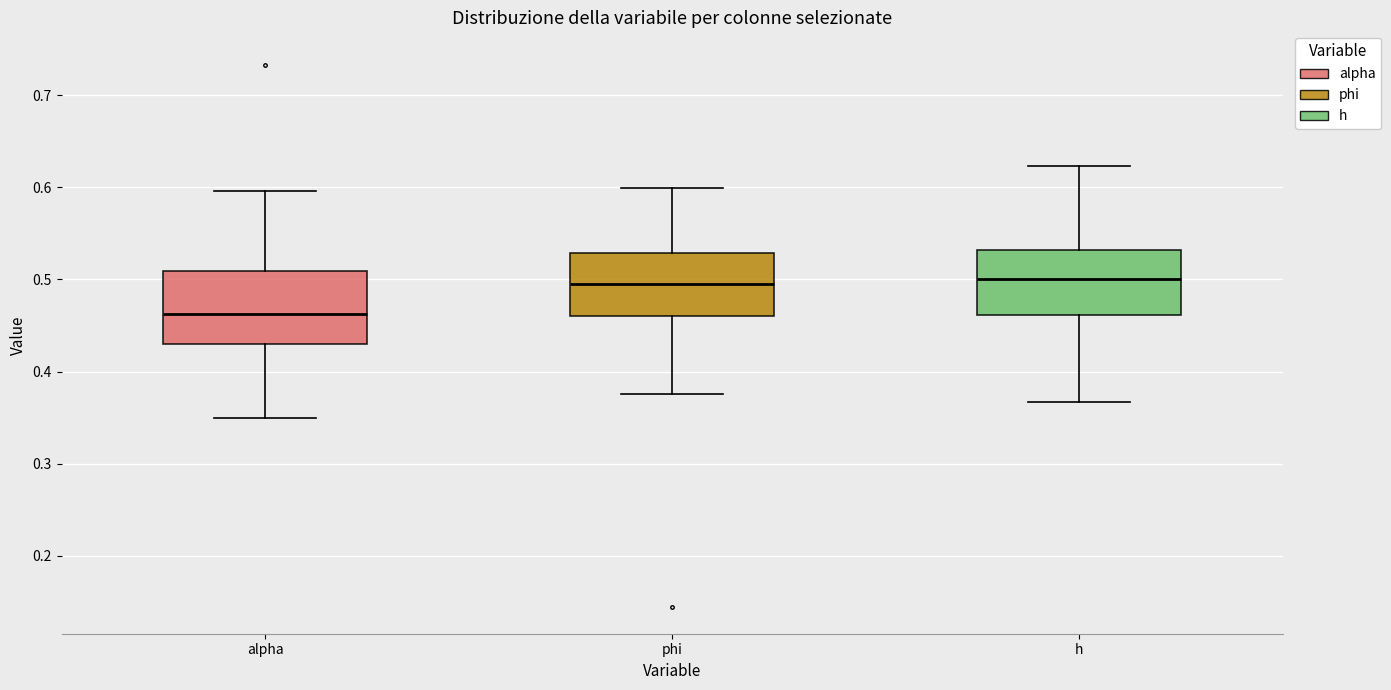

Reading left to right, read every box against the y-axis: the position of its median line, the range the box covers, and the ends of its whiskers. The values are not printed on the chart, so give them approximately, as read against the axis.

alpha: median 0.46, box 0.43 to 0.51, whiskers 0.35 to 0.60
phi: median 0.50, box 0.46 to 0.53, whiskers 0.38 to 0.60
h: median 0.50, box 0.46 to 0.53, whiskers 0.37 to 0.62